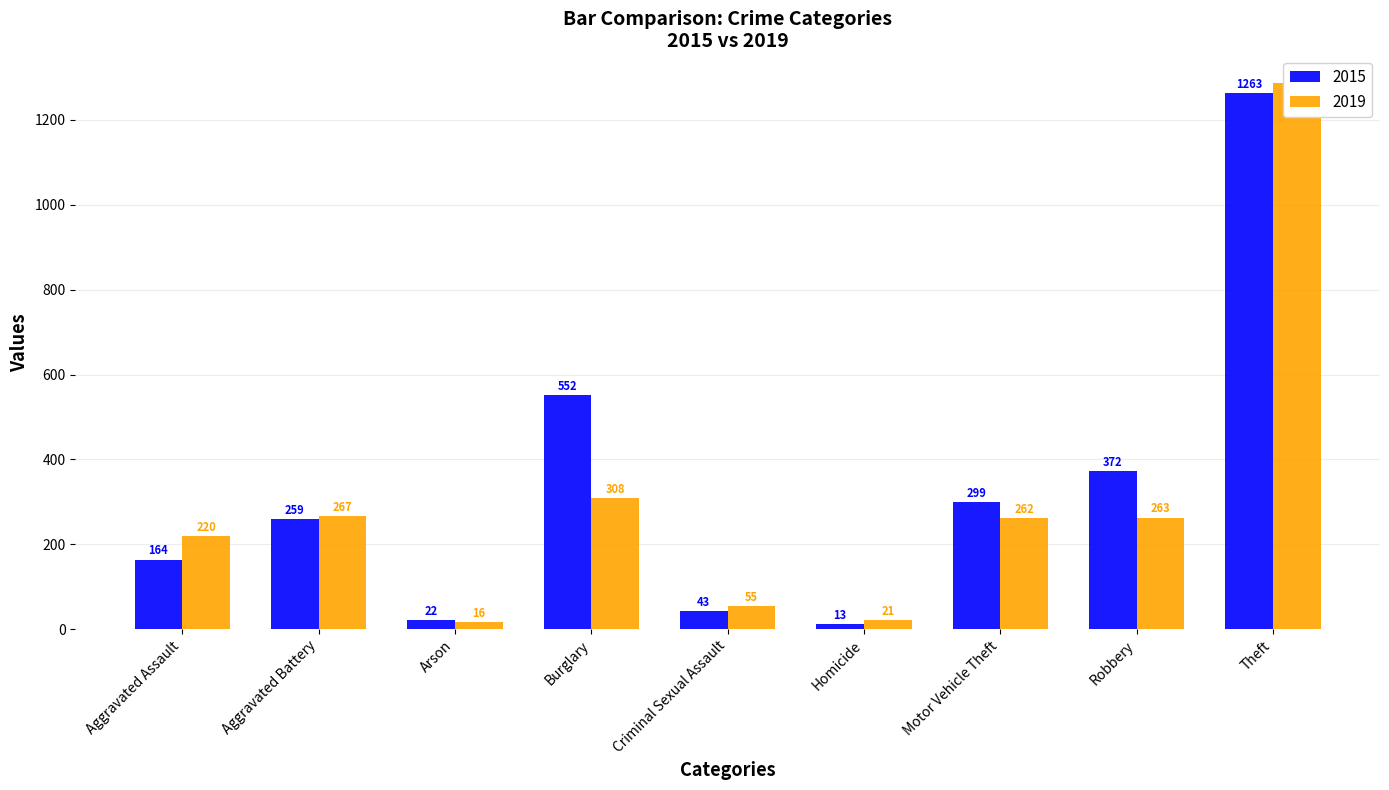

How many data points does each series have?

9